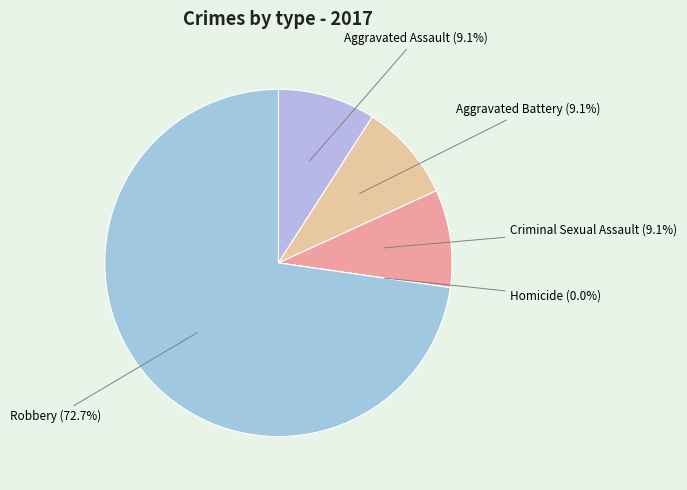

What is the majority slice?

Robbery